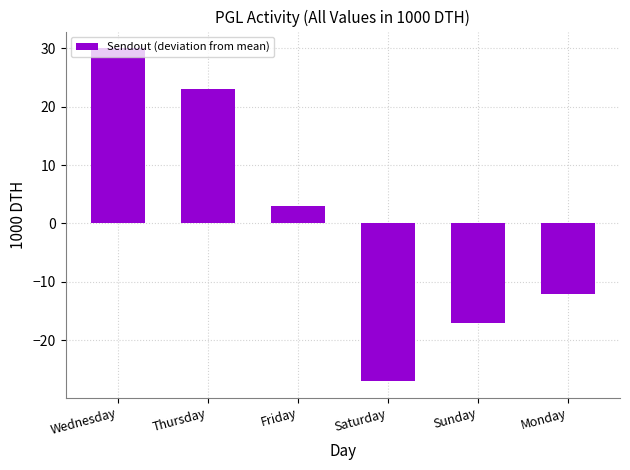

Reading left to right, extract all data points from this chart.

Wednesday=30	Thursday=23	Friday=3	Saturday=-27	Sunday=-17	Monday=-12